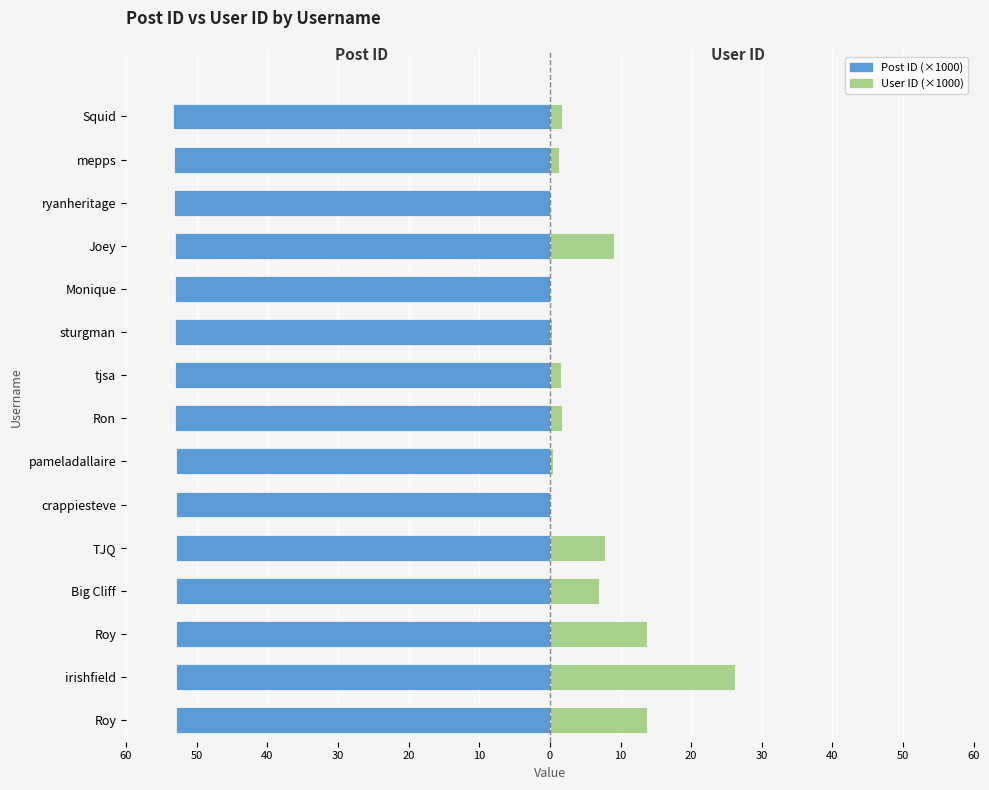

What is the smallest value displayed?

-53.4